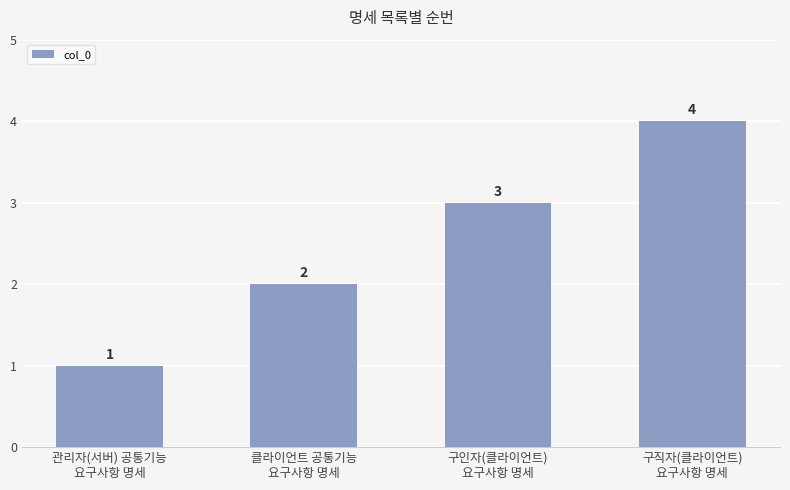

Reading left to right, what are all the values shown in this chart?

1	2	3	4